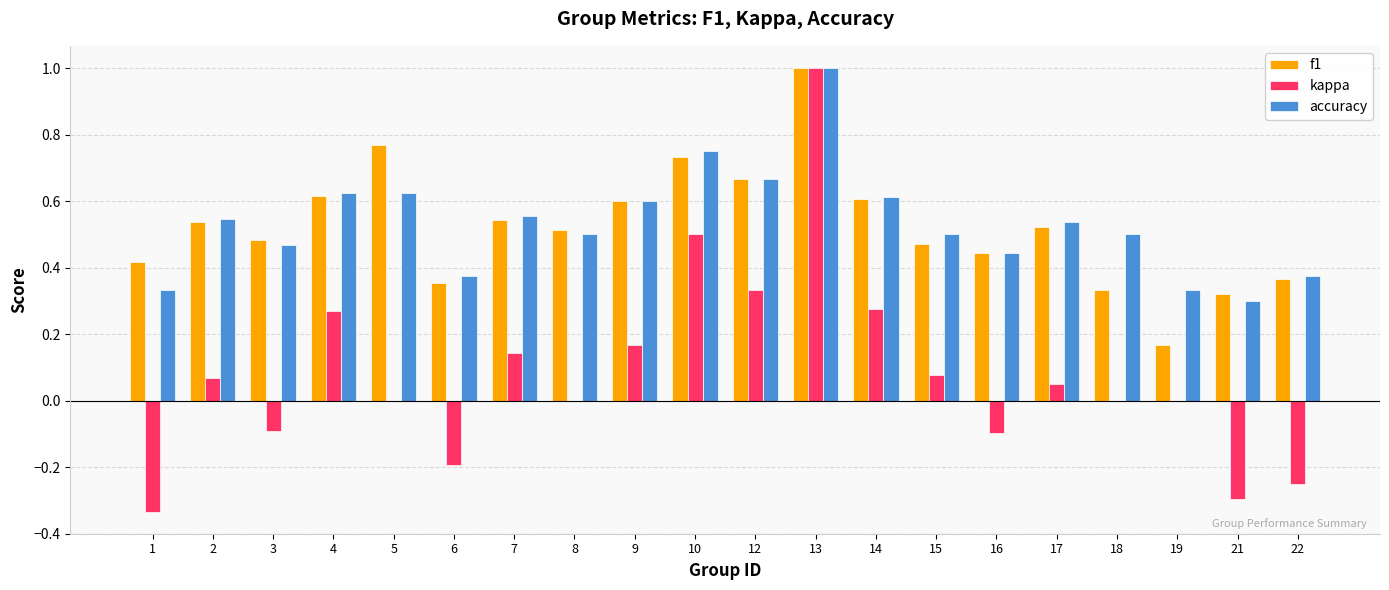

At which category is the sum across all series the highest?

13